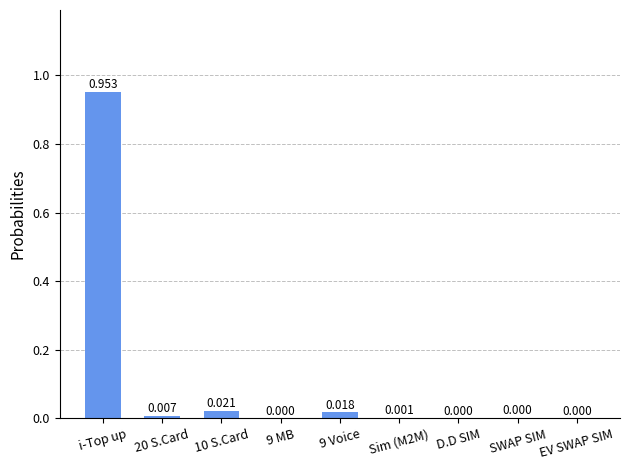

How many series are shown in this chart?

1